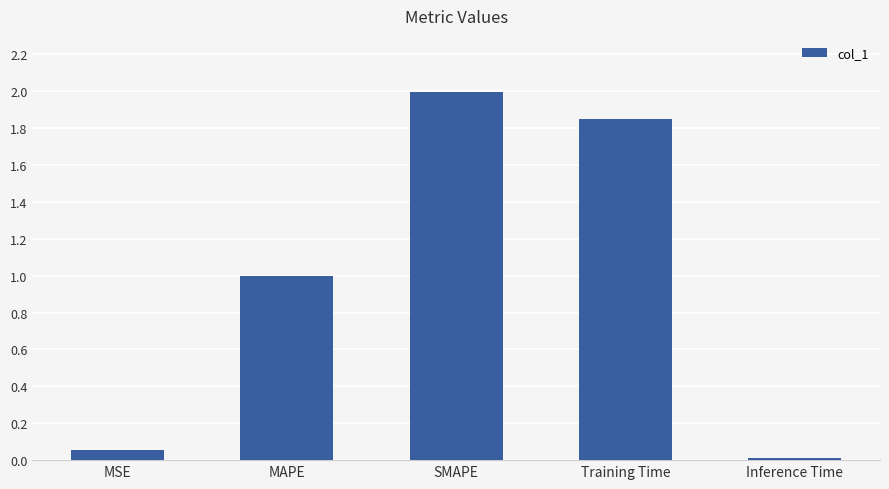

What is the value of the 3rd bar from the left?

2.0